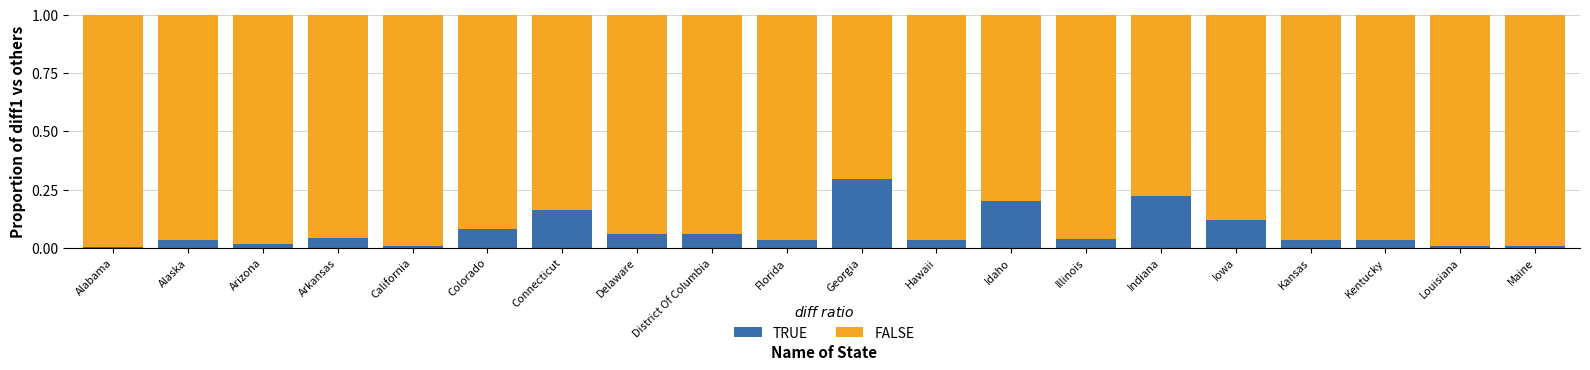

What are all the series names shown in the legend?

TRUE, FALSE